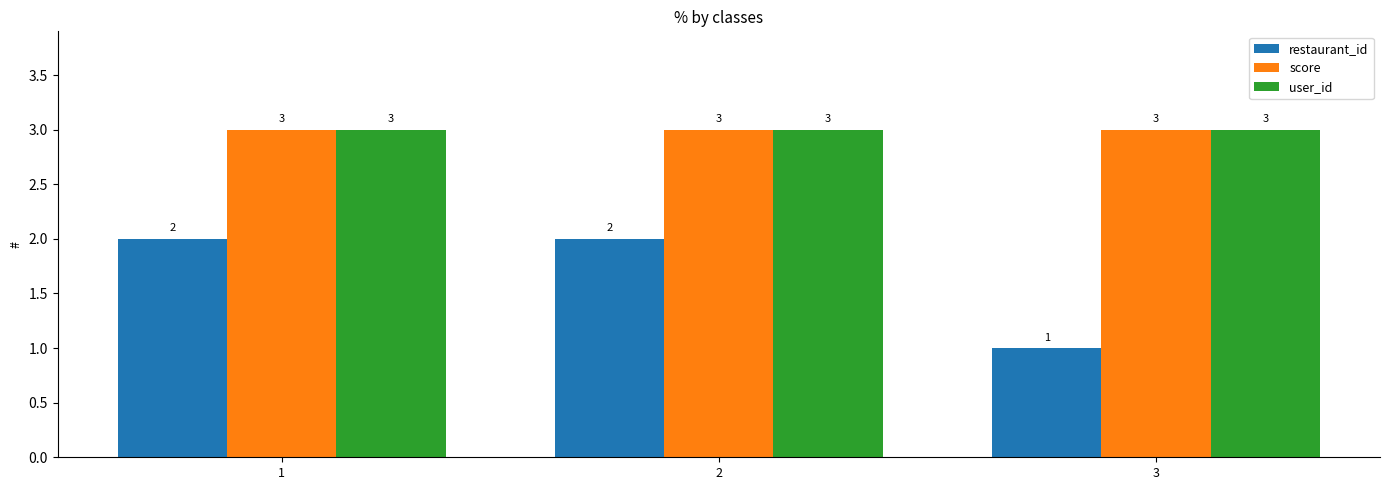

Read the user_id value at 1.

3